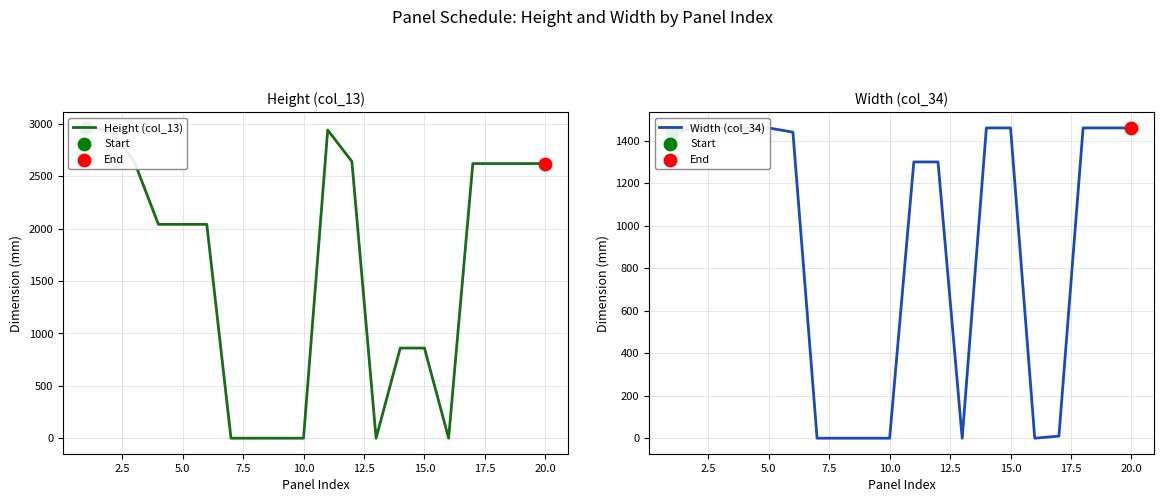

Which series has the largest Y range (max minus min)?

Height (col_13)